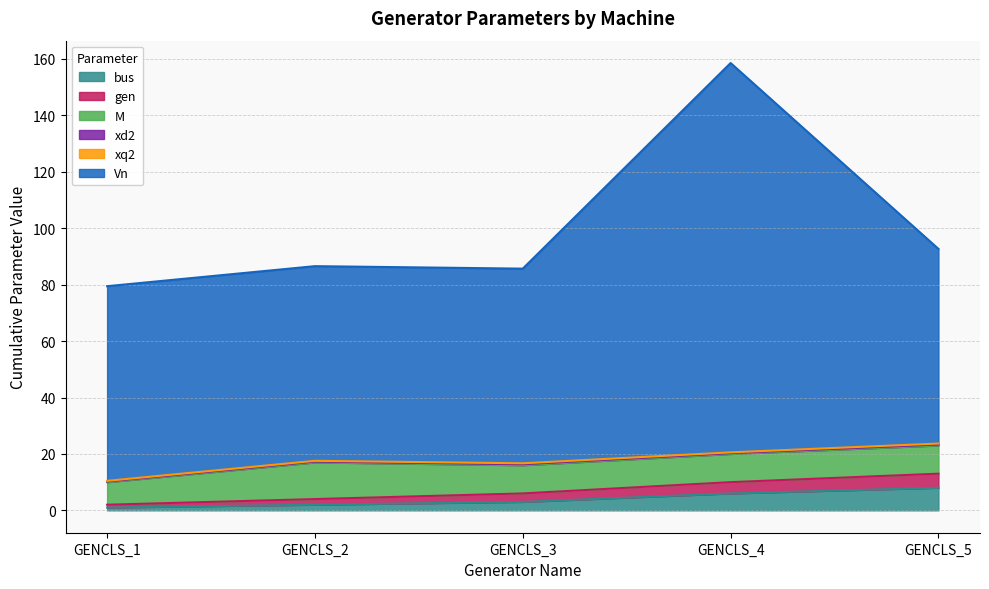

How many lines are shown in the chart?

6